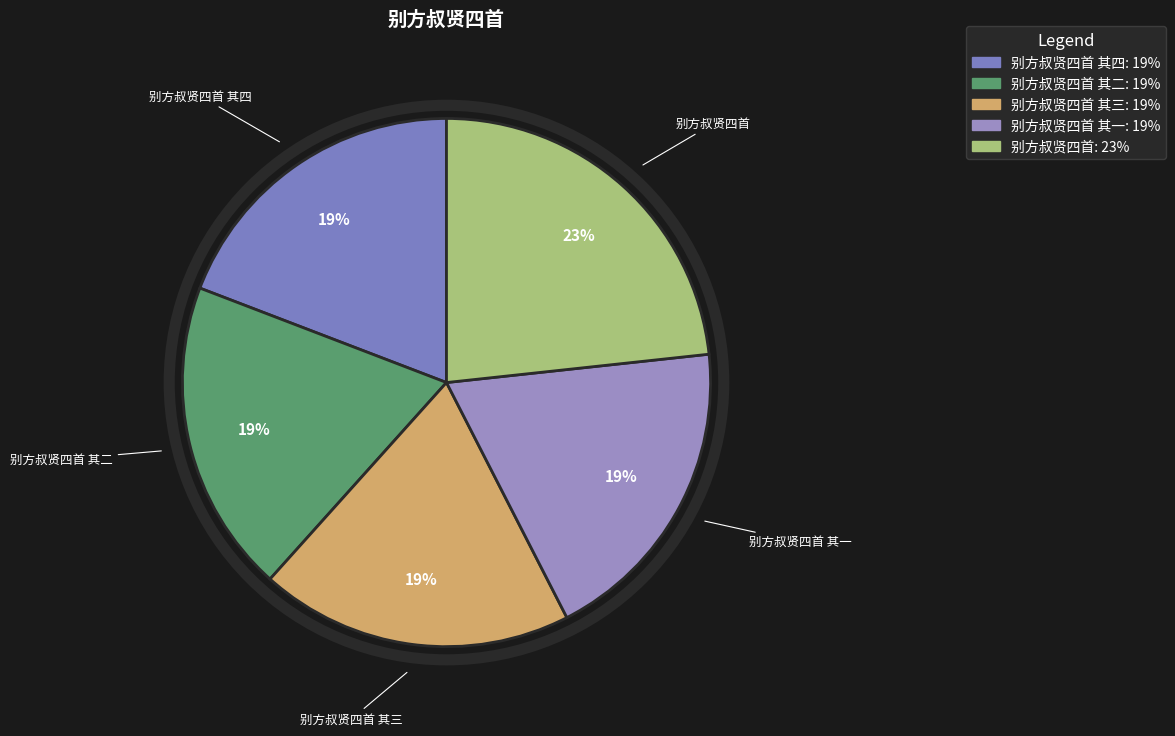

What is the ratio of the value at 别方叔贤四首 to the value at 别方叔贤四首 其四?

1.2